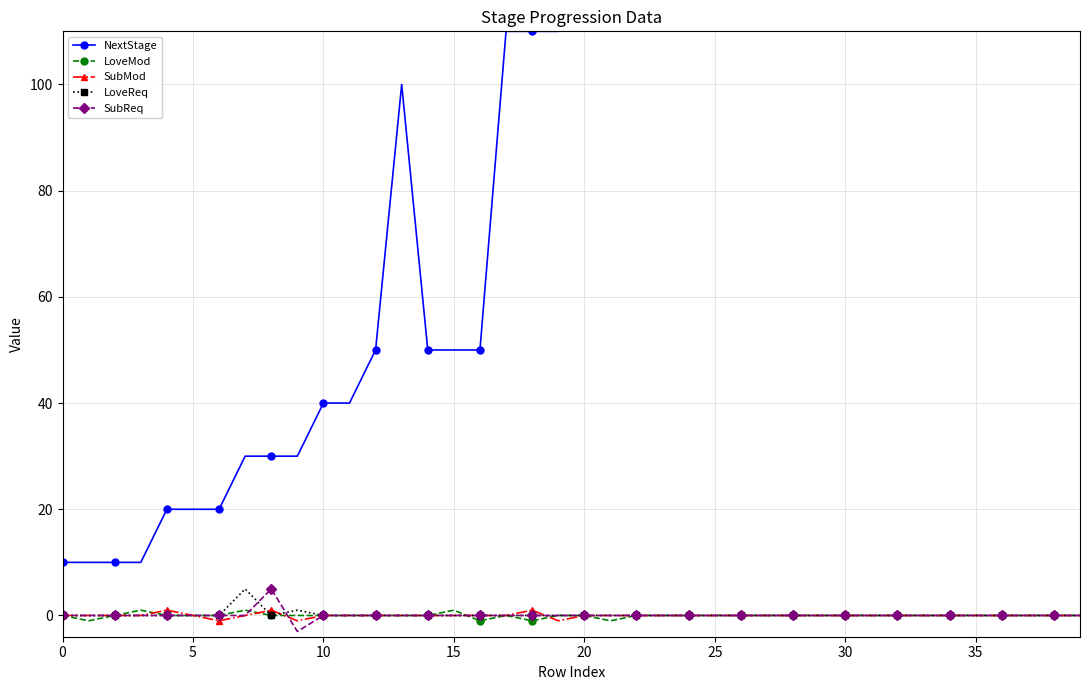

True or false: SubMod has more than 1 interior local peaks.

True